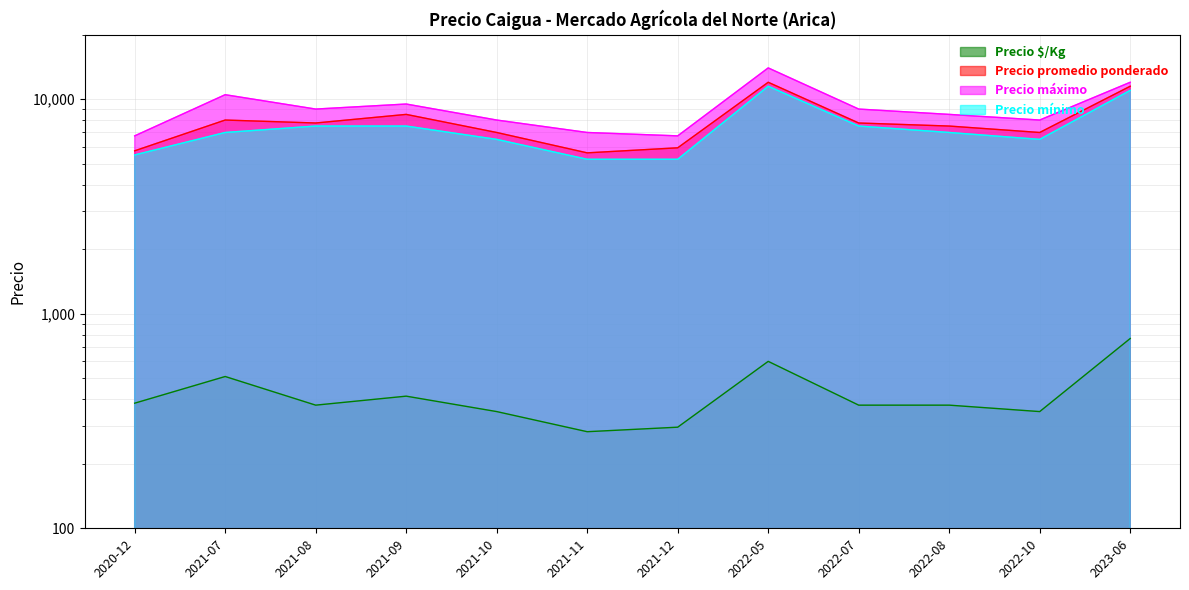

What is the average value of the Precio mínimo series?

7333